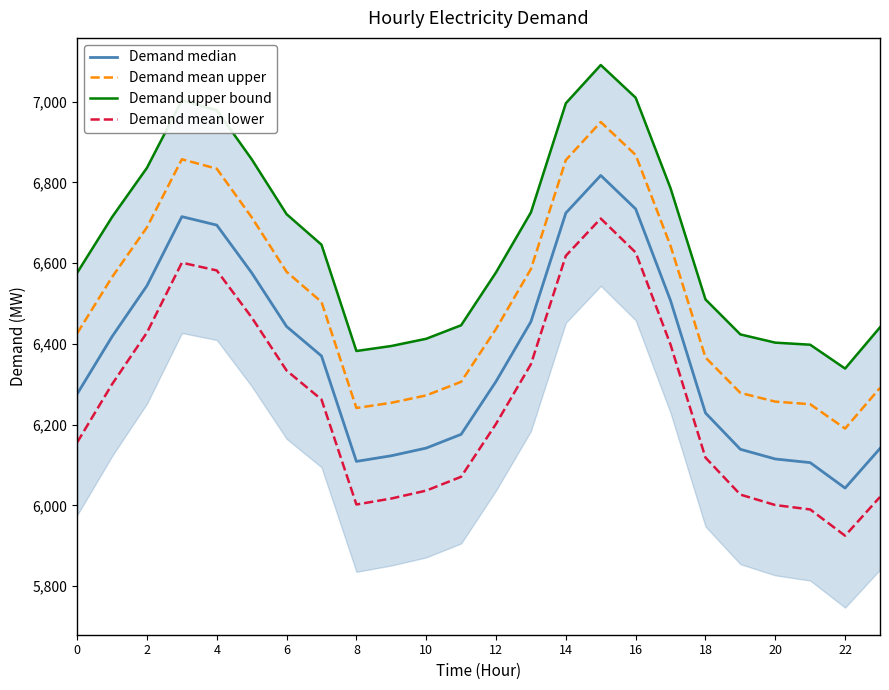

What value does the Demand mean upper series have at 14?

6855.2